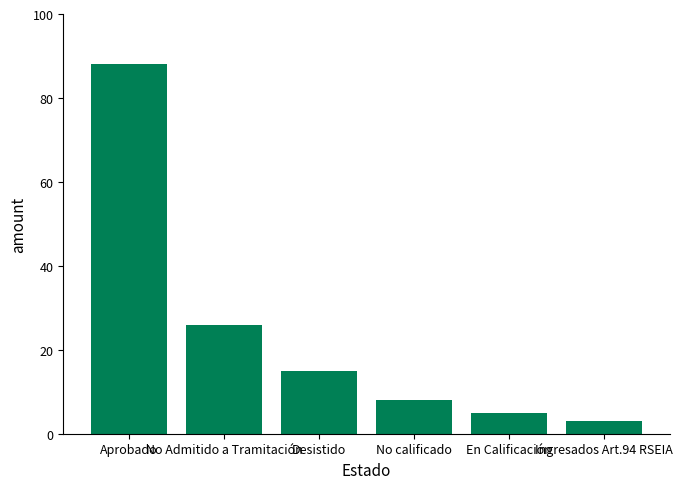

Reading left to right, transcribe all the data shown in this chart.

Aprobado=88	No Admitido a Tramitación=26	Desistido=15	No calificado=8	En Calificación=5	Ingresados Art.94 RSEIA=3